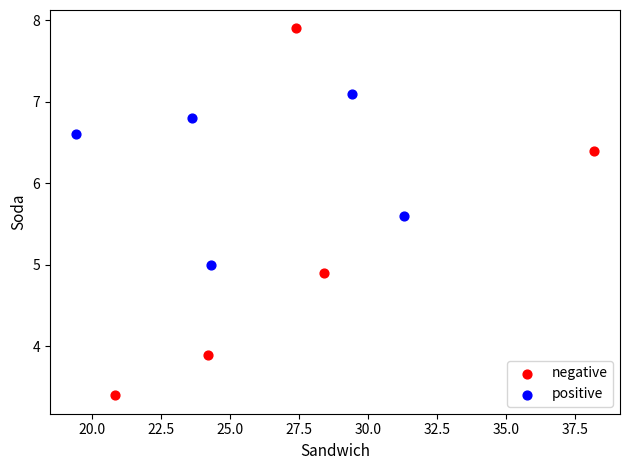

What are all the series names shown in the legend?

negative, positive